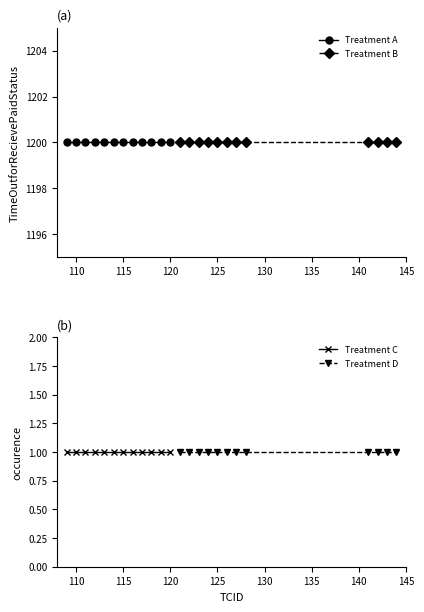

What is the average value of the Treatment A series?

1200